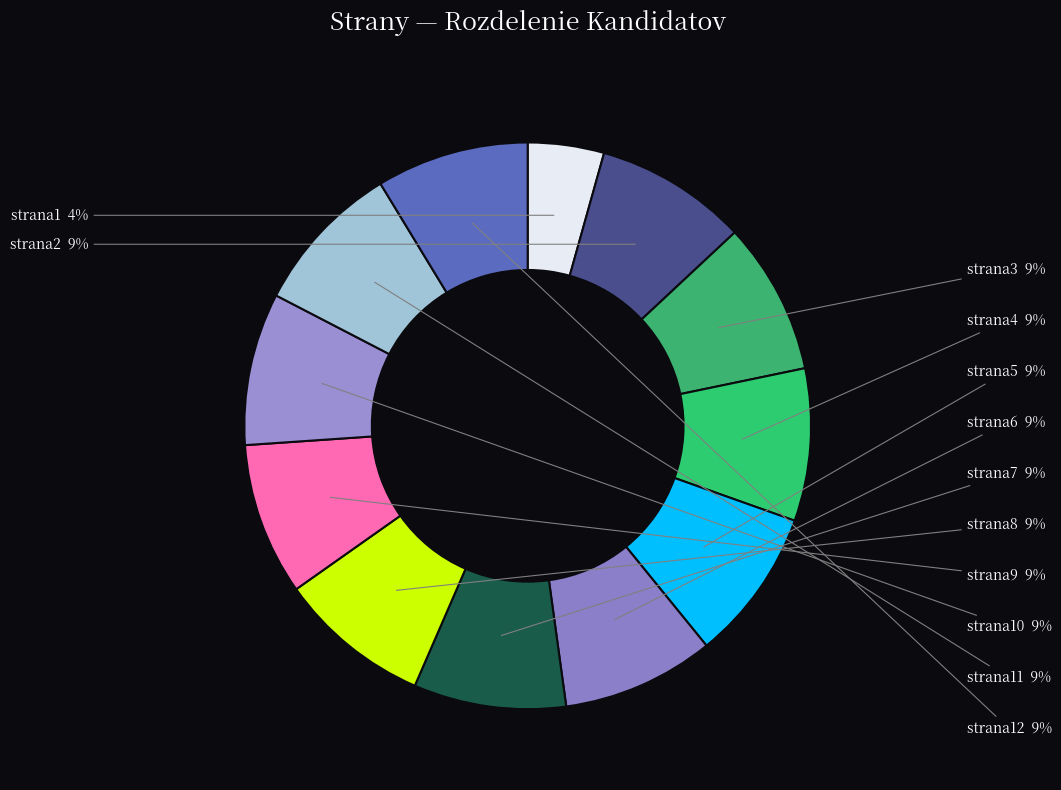

What is the ratio of the value at strana8 to the value at strana3?

1.0